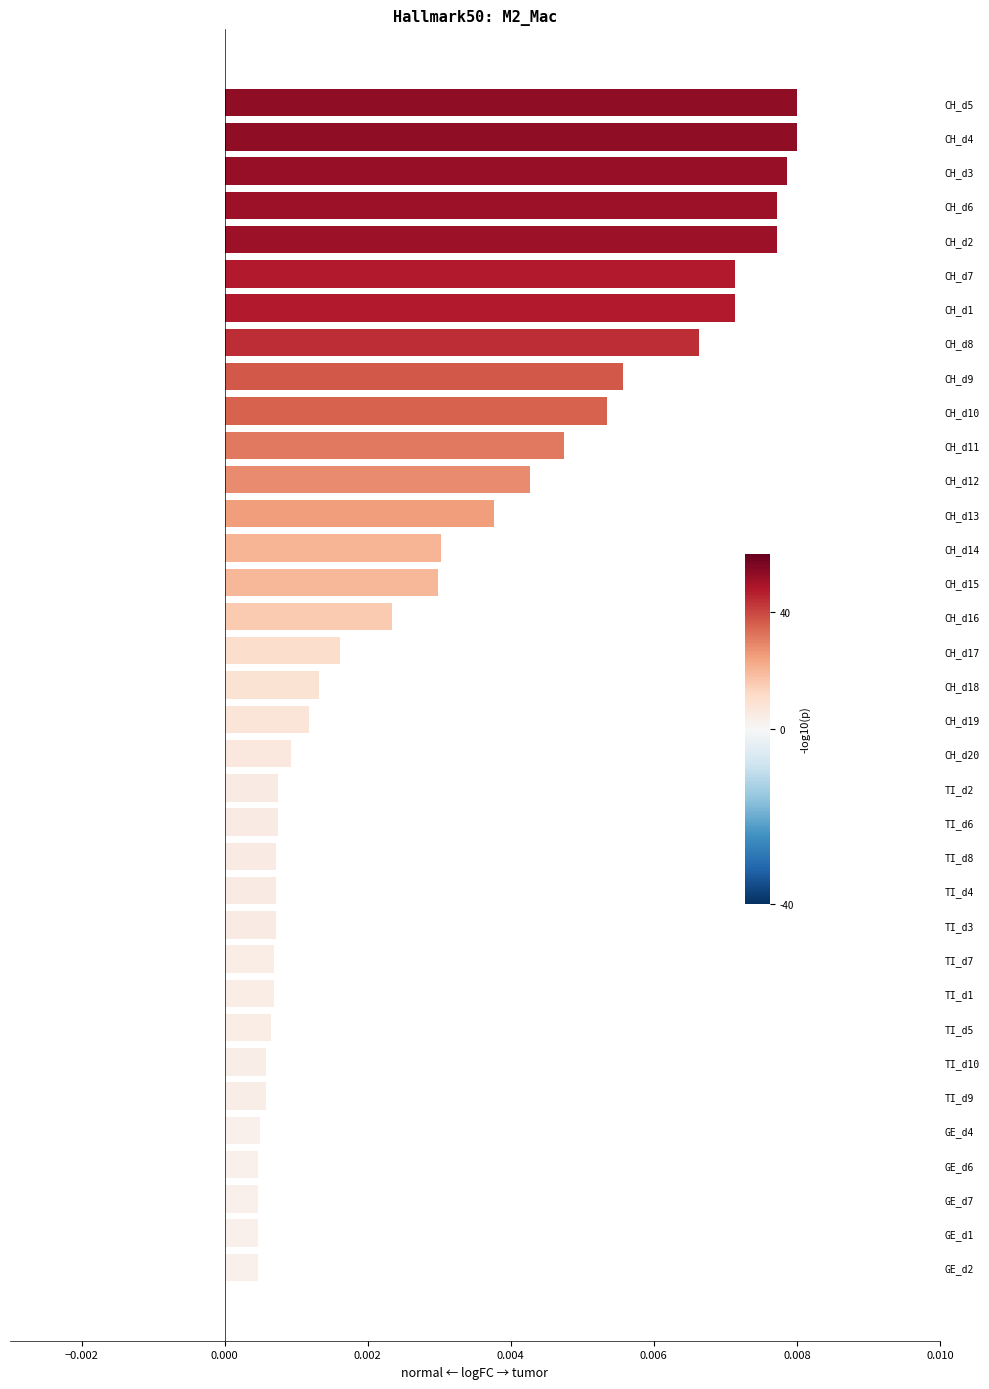

What position from the top is CH_d14?

14